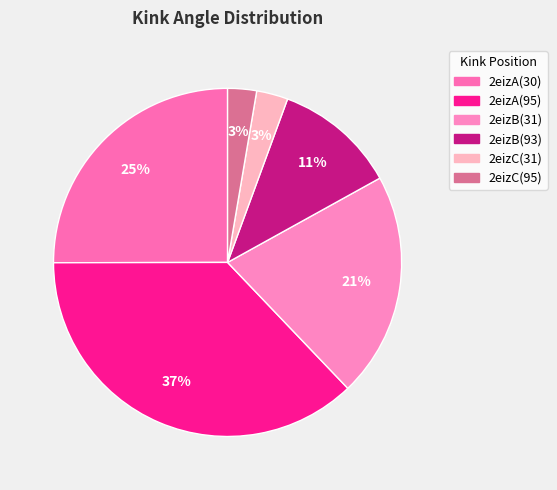

Combined, do 2eizC(31) and 2eizB(93) account for over 50%?

No